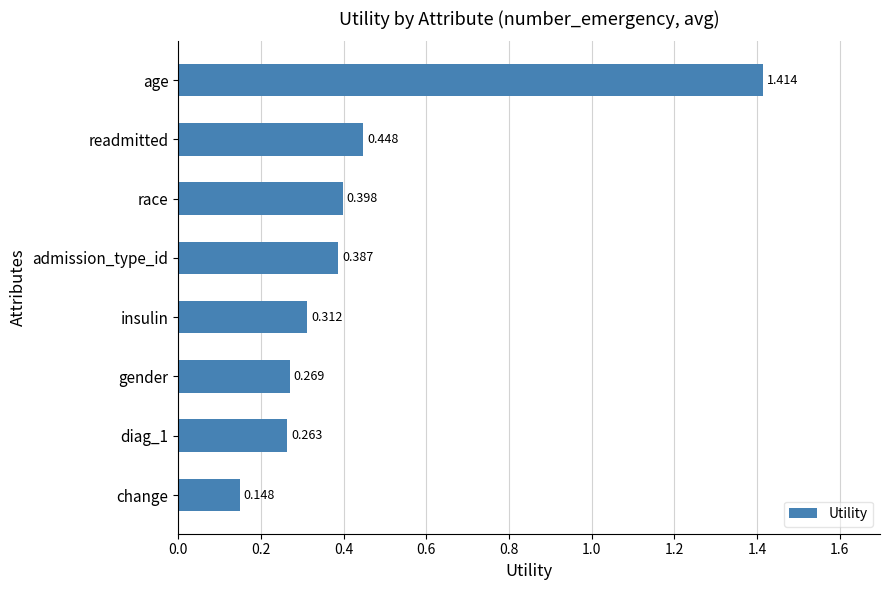

At which label is the value closest to 0?

change